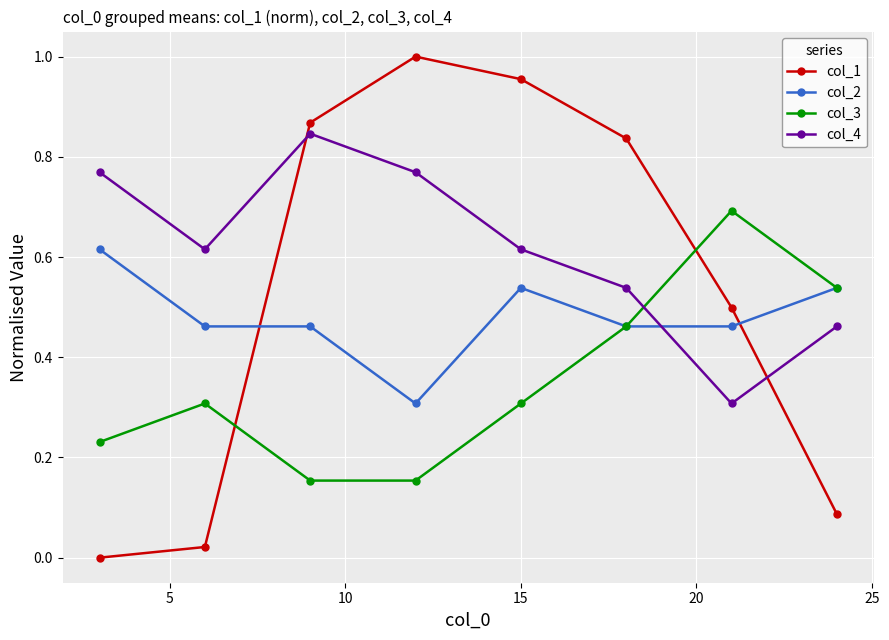

How many interior local peaks does the col_4 series have?

1